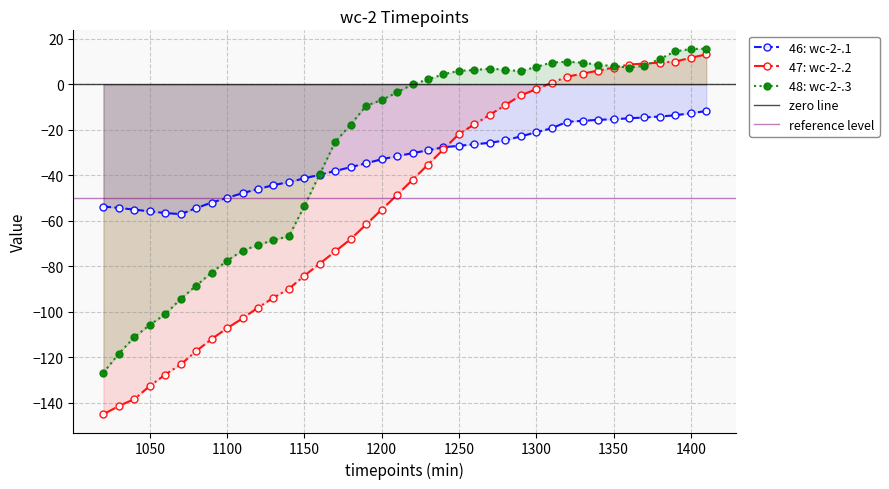

Which series has the widest spread of values?

47: wc-2-.2